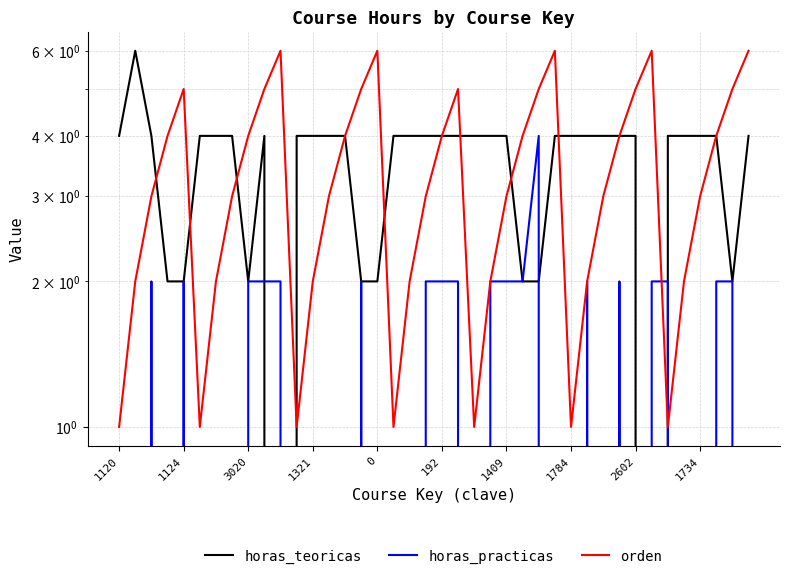

How many times do orden and horas_practicas cross each other?

2